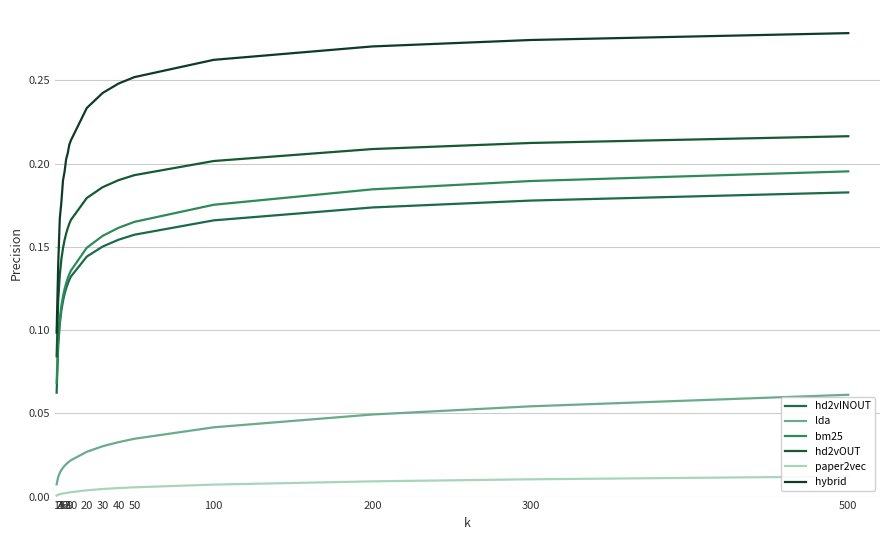

Is the value of lda at 3 greater than the value of paper2vec at 50?

Yes